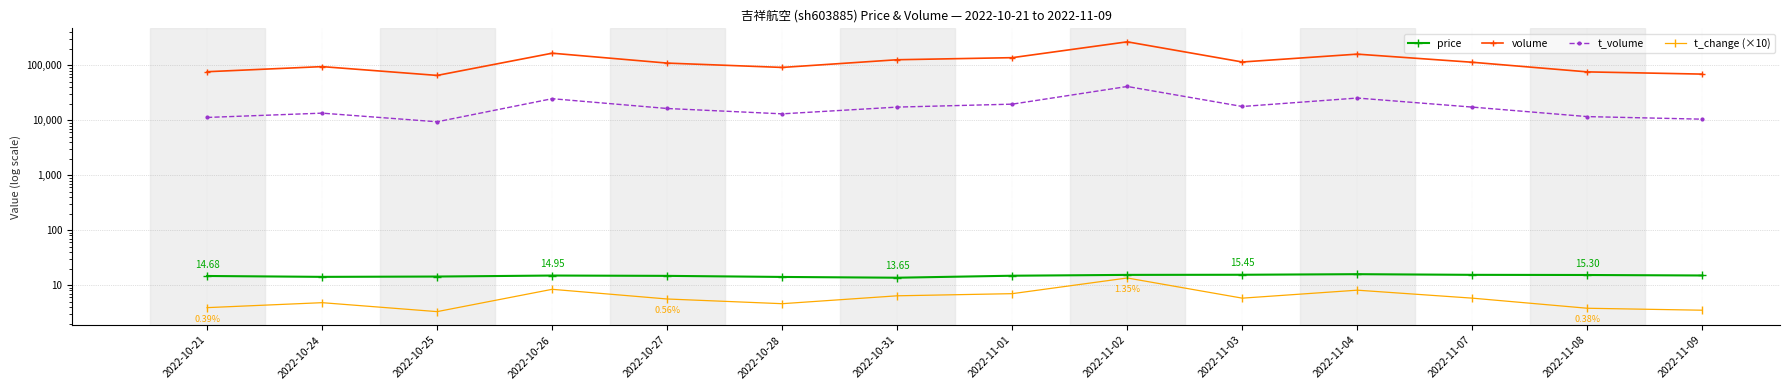

Reading left to right, extract all data points from this chart.

price: 14.7	14.2	14.3	14.9	14.8	14.1	13.7	14.8	15.4	15.4	15.8	15.4	15.3	15.0
volume: 76126.0	94321.0	65232.0	165403.0	109264.0	91140.0	125781.0	137175.0	266341.0	114464.0	159067.0	113149.0	75625.0	68902.0
t_volume: 11223.0	13436.0	9355.0	24602.0	16325.0	13049.0	17309.0	19582.0	41032.0	17753.0	25293.0	17302.0	11623.0	10439.0
t_change (×10): 3.9	4.8	3.3	8.4	5.6	4.6	6.4	7.0	13.5	5.8	8.1	5.8	3.8	3.5